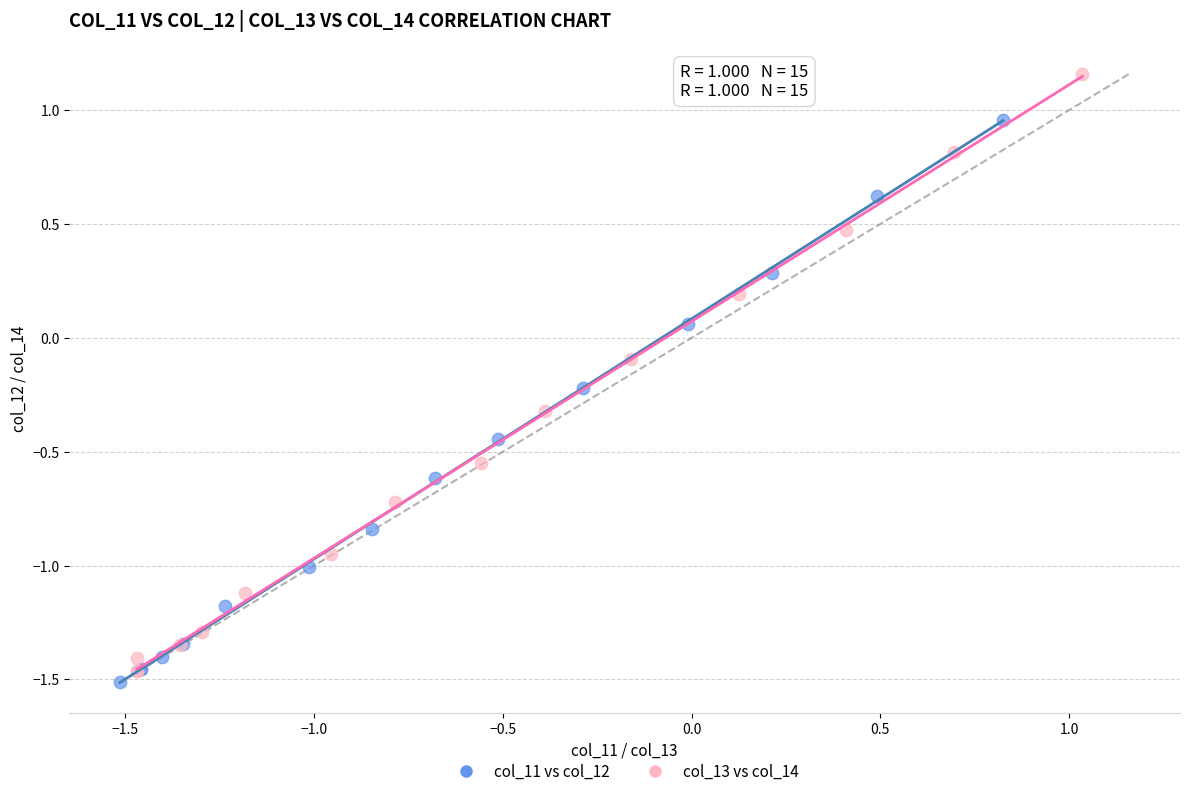

Which series contains the lowest Y value?

col_11 vs col_12